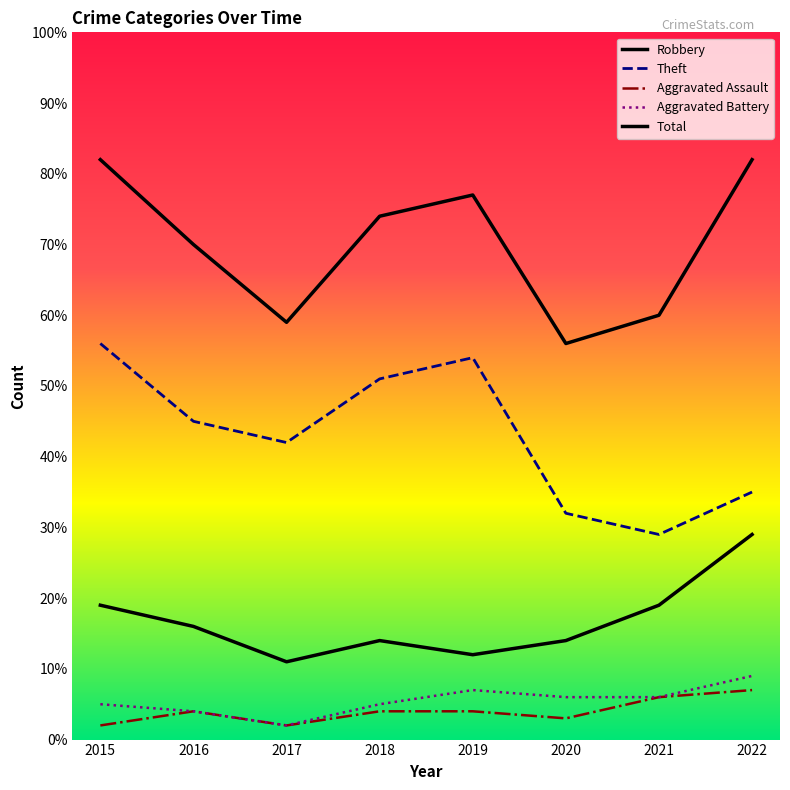

How many lines are shown in the chart?

5